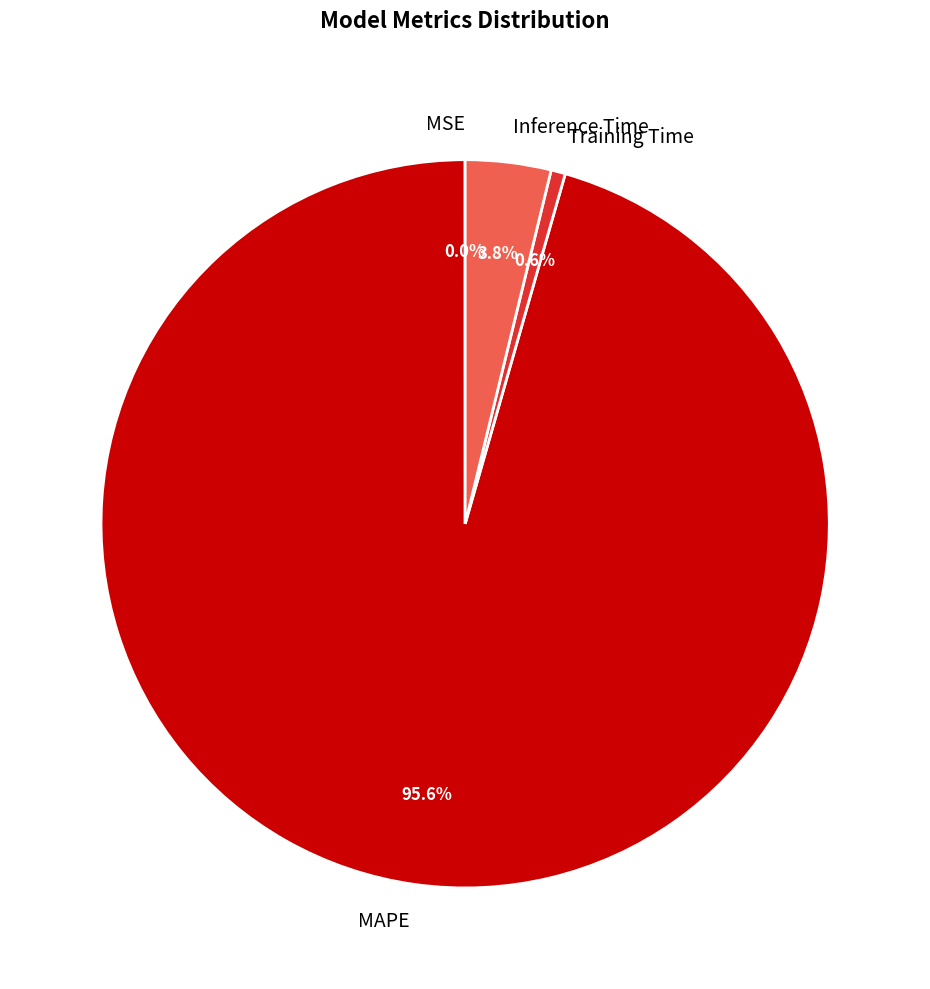

Which has a higher value, Inference Time or MAPE?

MAPE